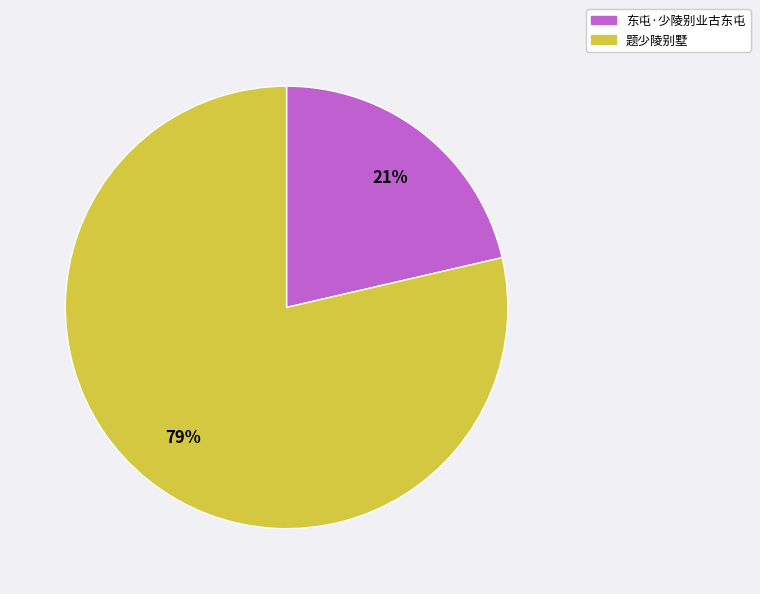

Is there a majority slice in this chart?

Yes